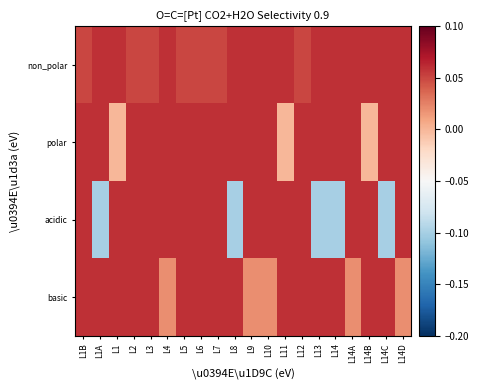

How many distinct data groups are displayed?

4